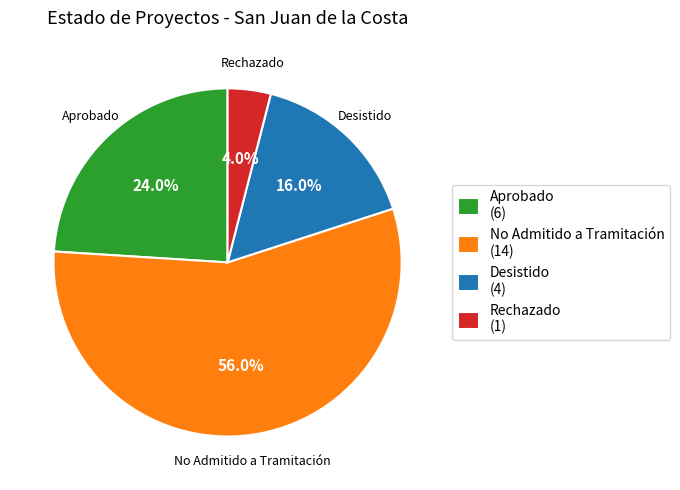

To the nearest percent, what is the combined percentage of Aprobado and No Admitido a Tramitación?

80%